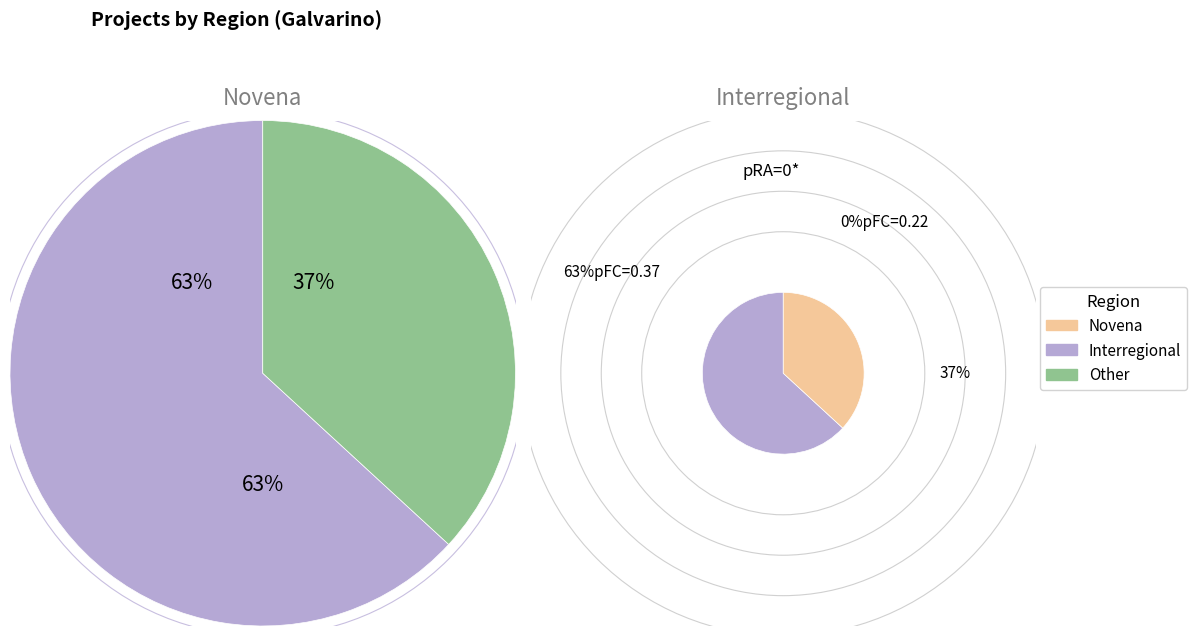

Which has a higher value, Novena or Interregional?

Interregional